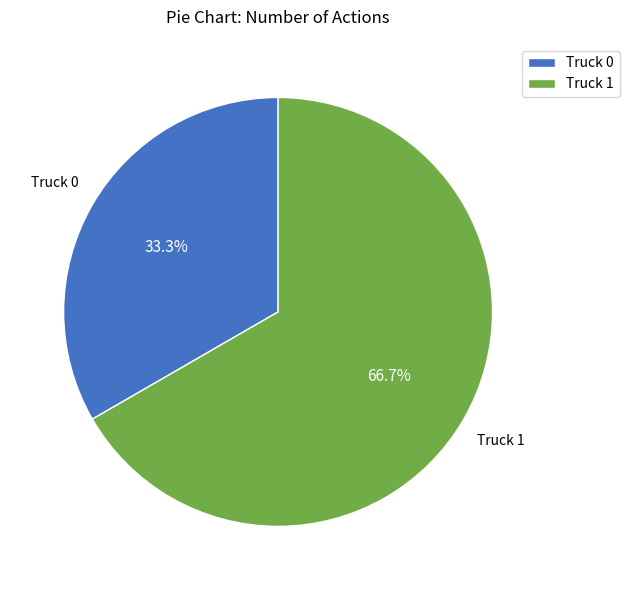

Approximately how many times larger is the value at Truck 1 compared to Truck 0?

2.0